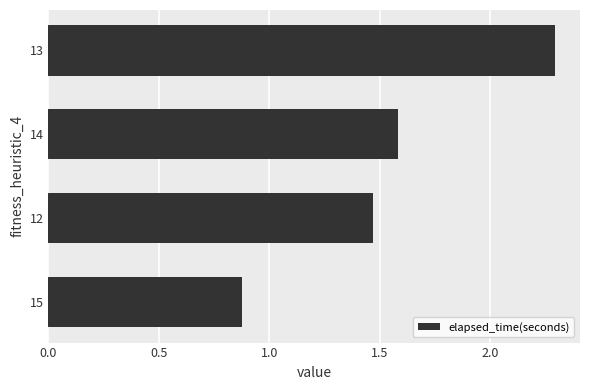

Which has a higher value, 15 or 13?

13